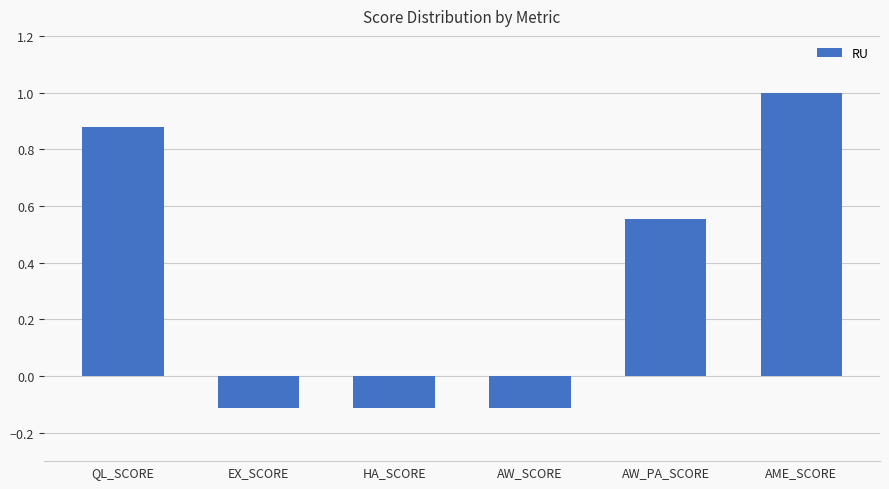

How many data points are less than 0?

3